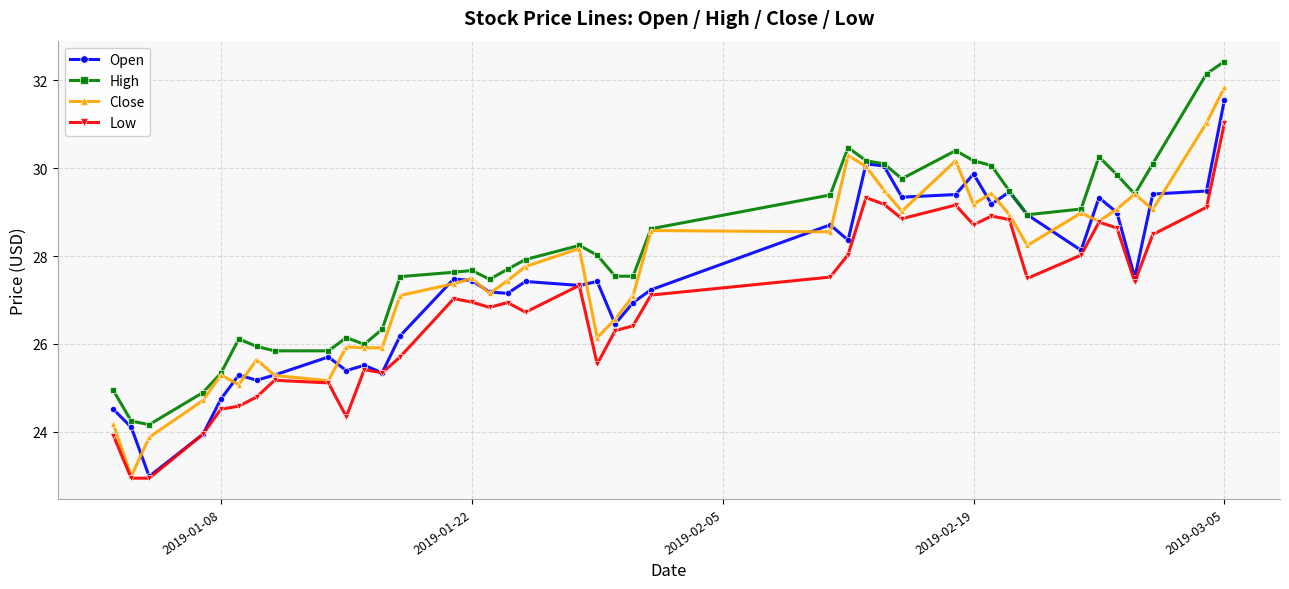

True or false: Open has more than 0 points higher than both neighbors.

True